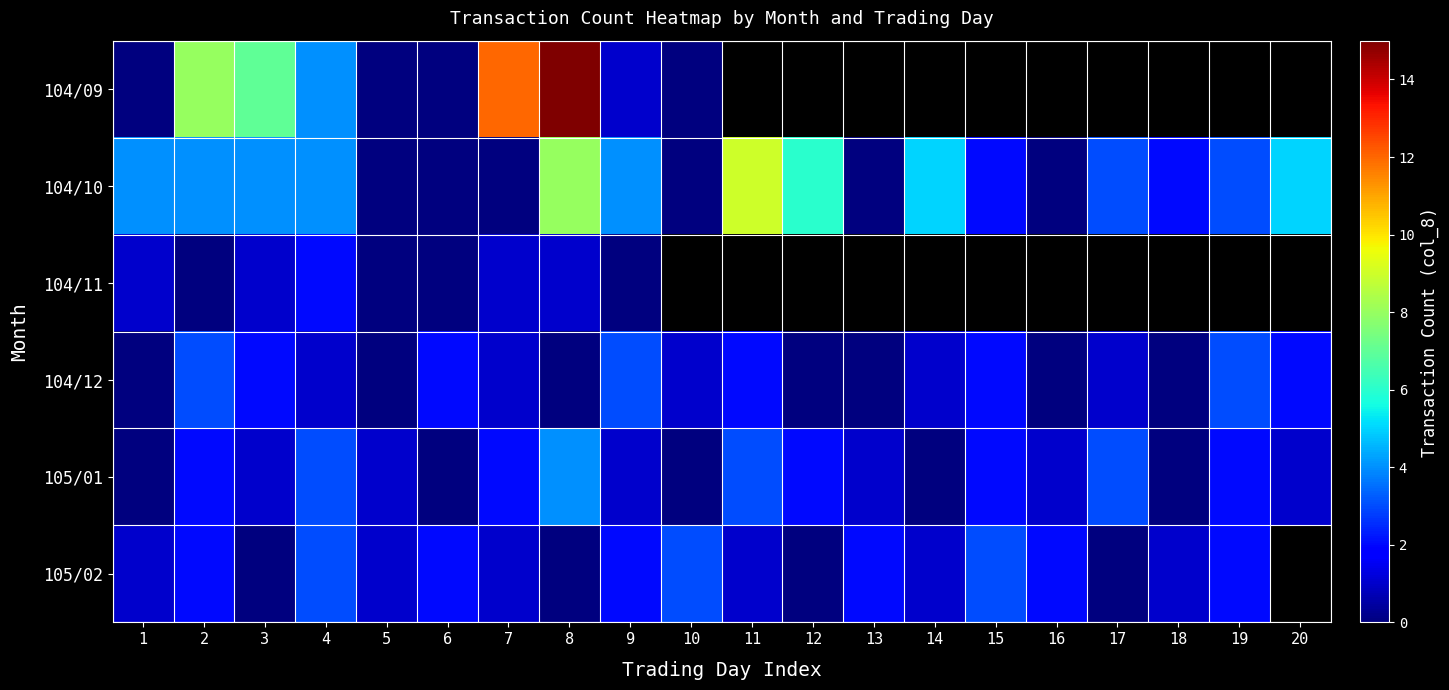

At which label does 104/10 first exceed 4?

8